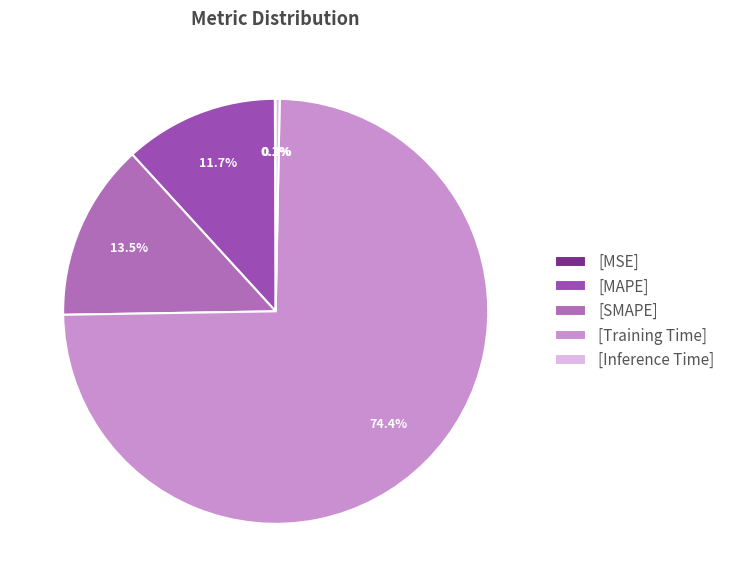

What is the largest slice in the pie chart?

[Training Time]